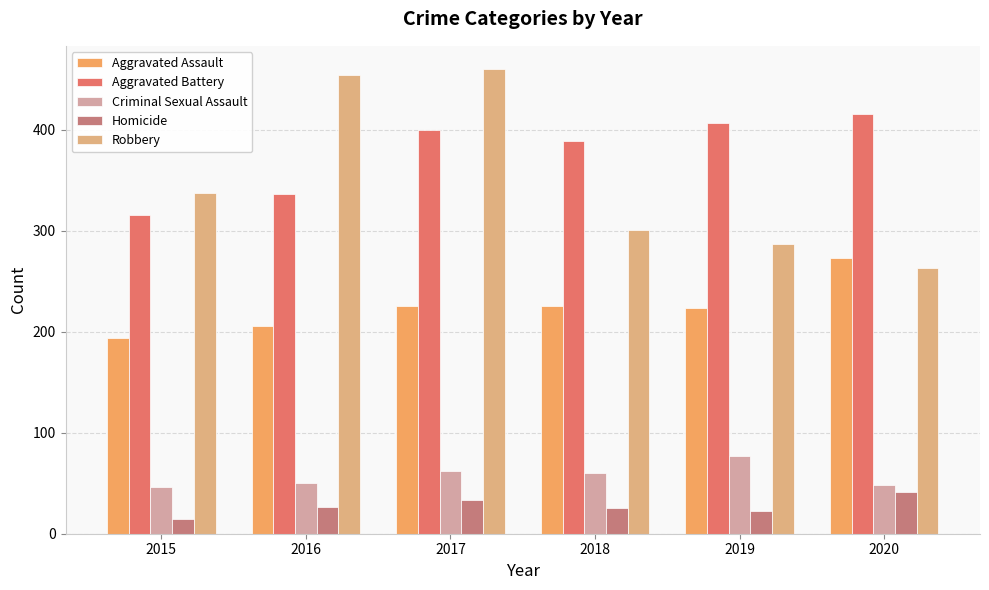

Are the bars horizontal?

No